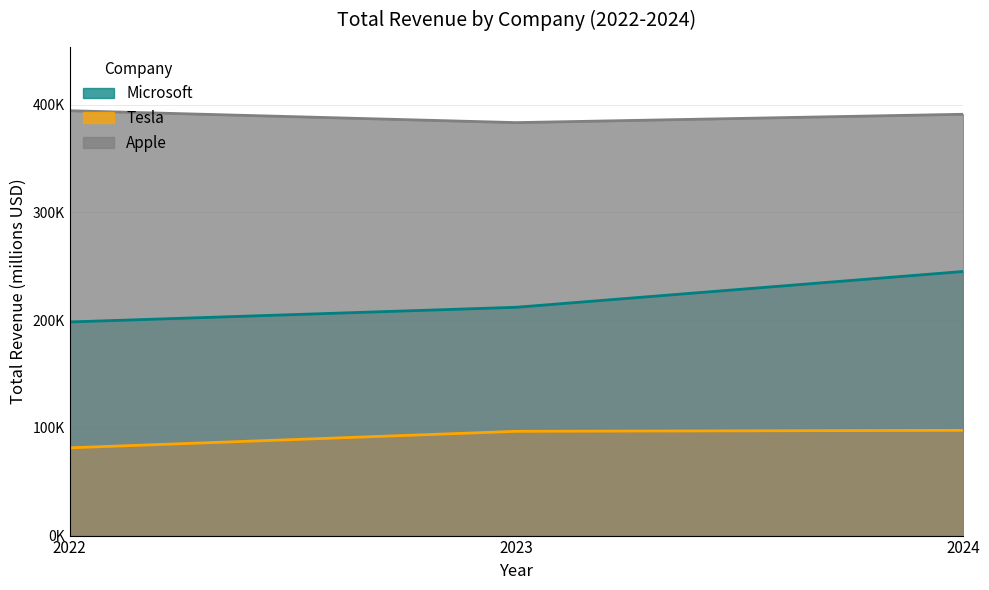

What is the difference between the highest and lowest values at 2023?

286512